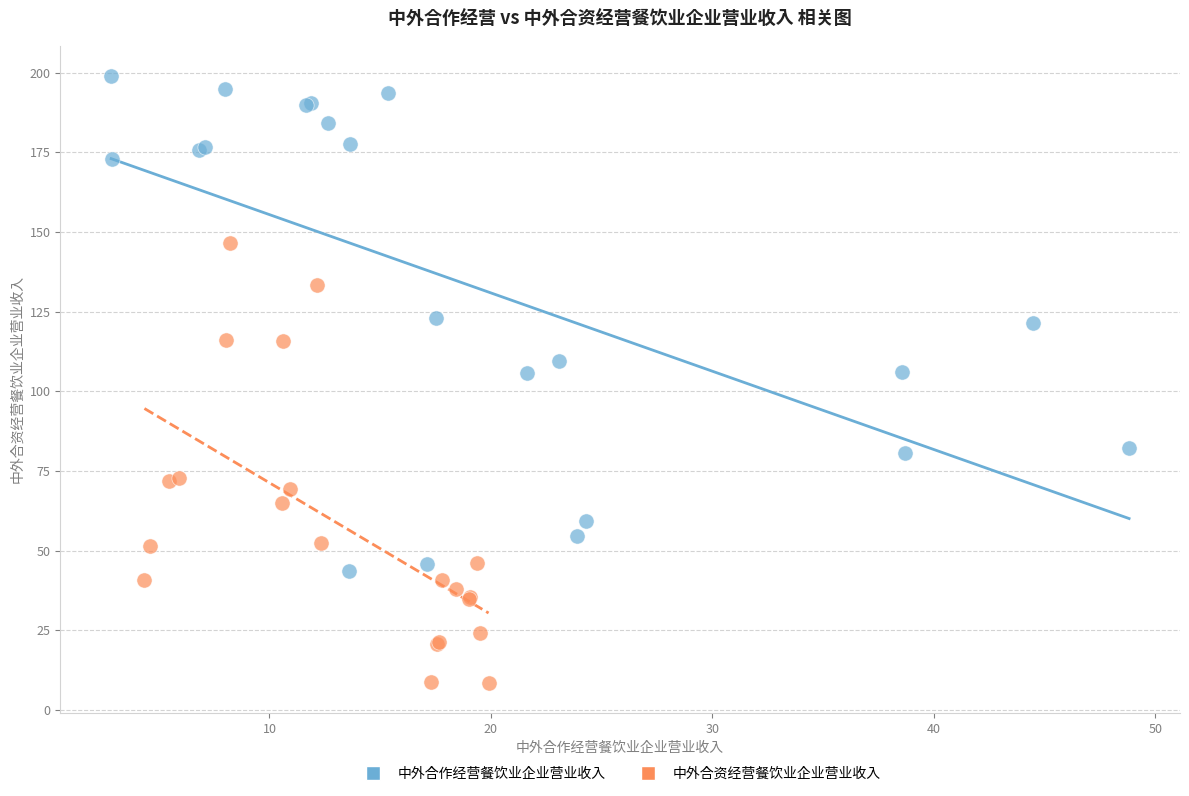

Which series has the largest Y range (max minus min)?

中外合作经营餐饮业企业营业收入